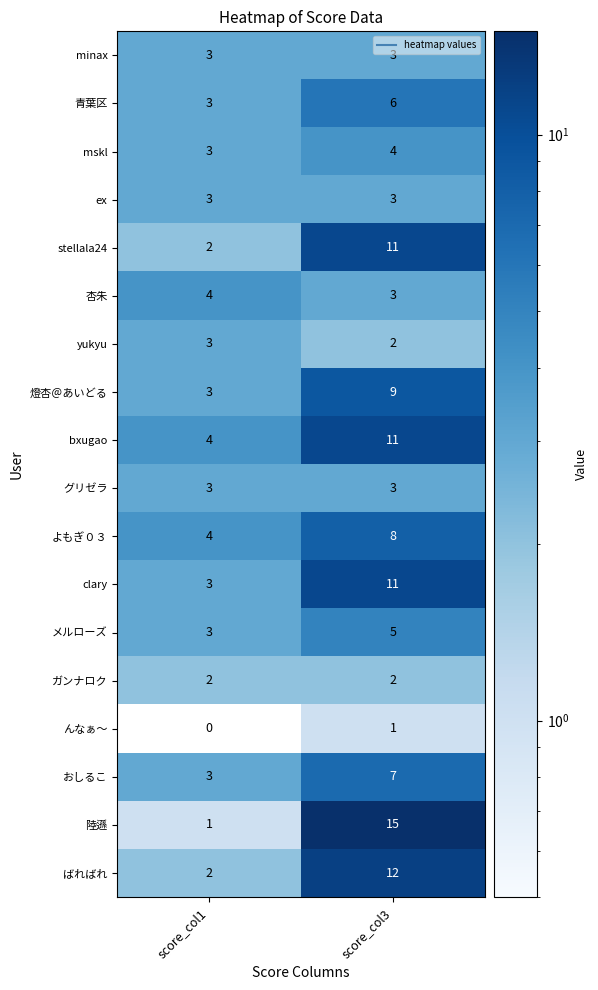

Which series has the largest total across all categories?

陸遜